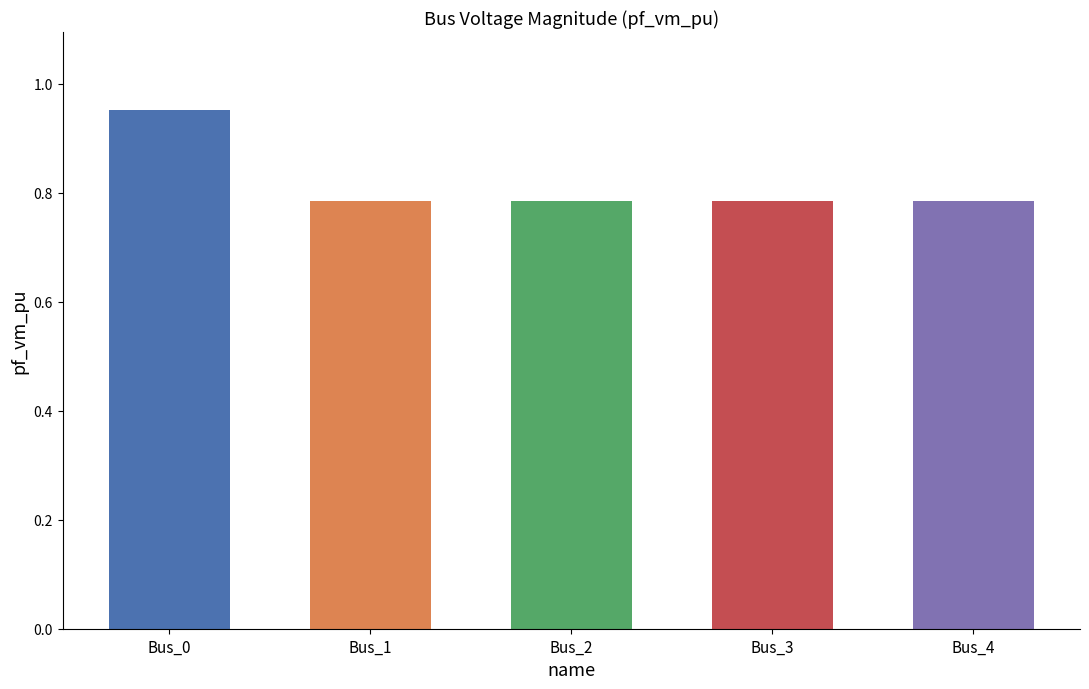

Which has a higher value, Bus_0 or Bus_2?

Bus_0